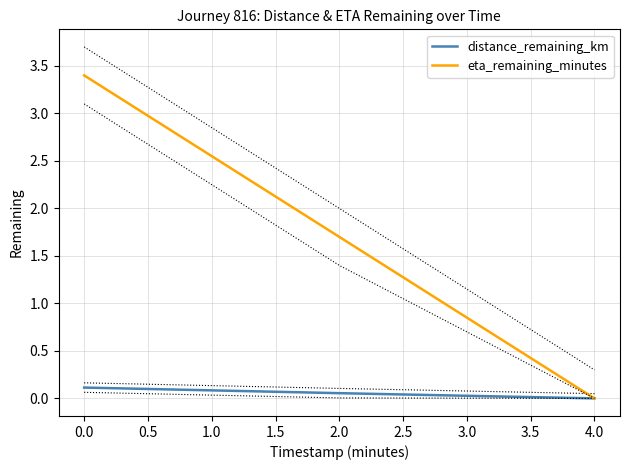

The eta_remaining_minutes series shows 0.0 at 4.0. True or false?

True